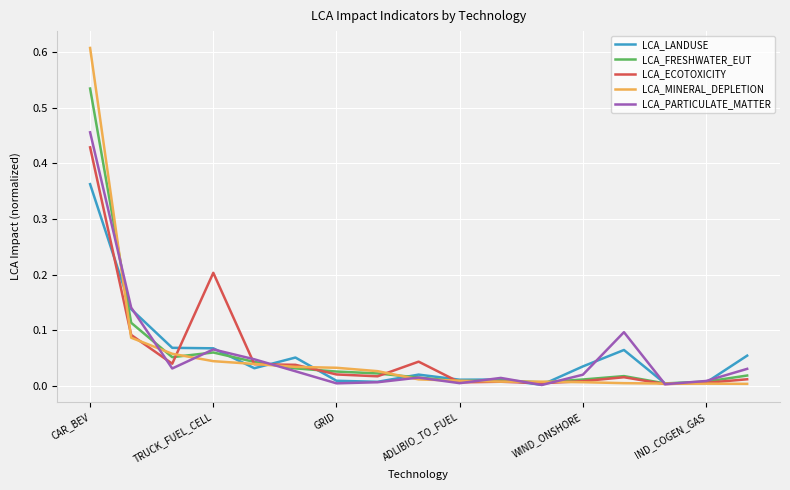

Count the number of data series in this chart.

5